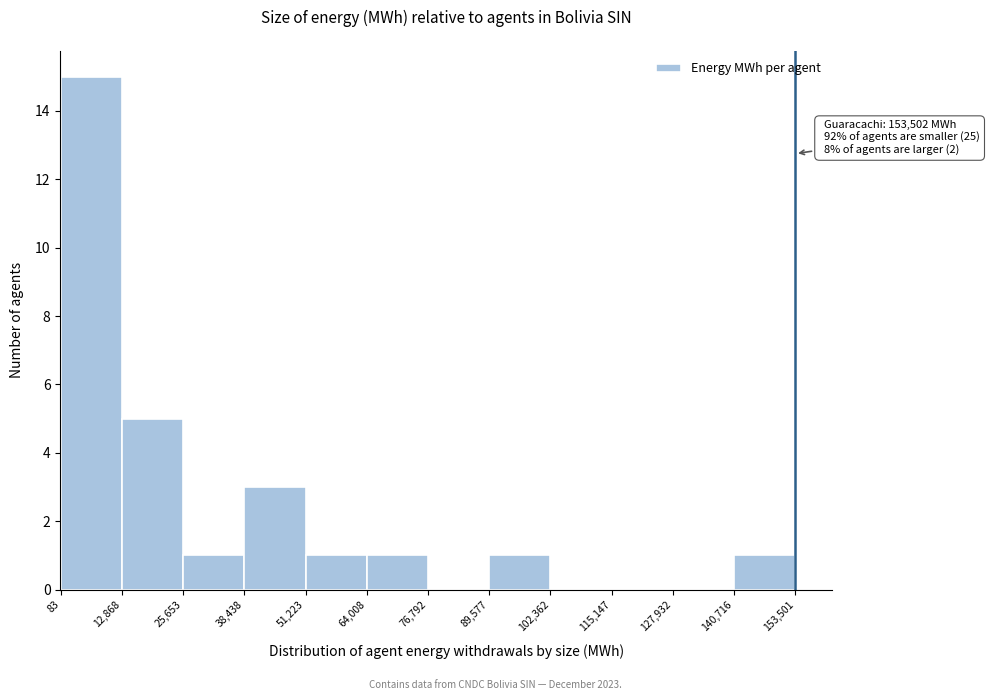

Over which range of the x-axis is the bar tallest?

83 to 12,868